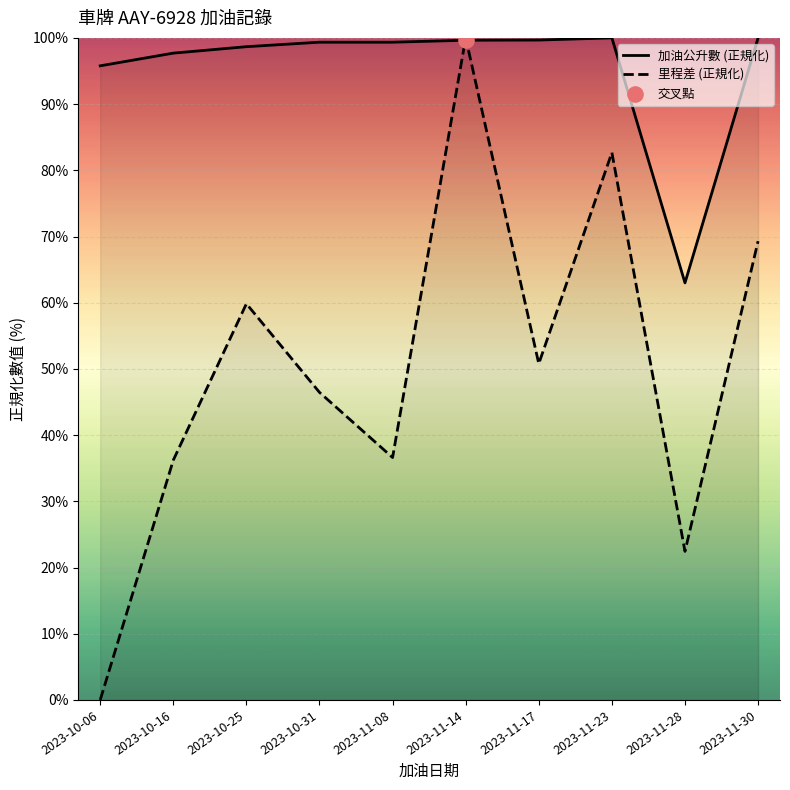

At how many categories does at least one series exceed 23?

10